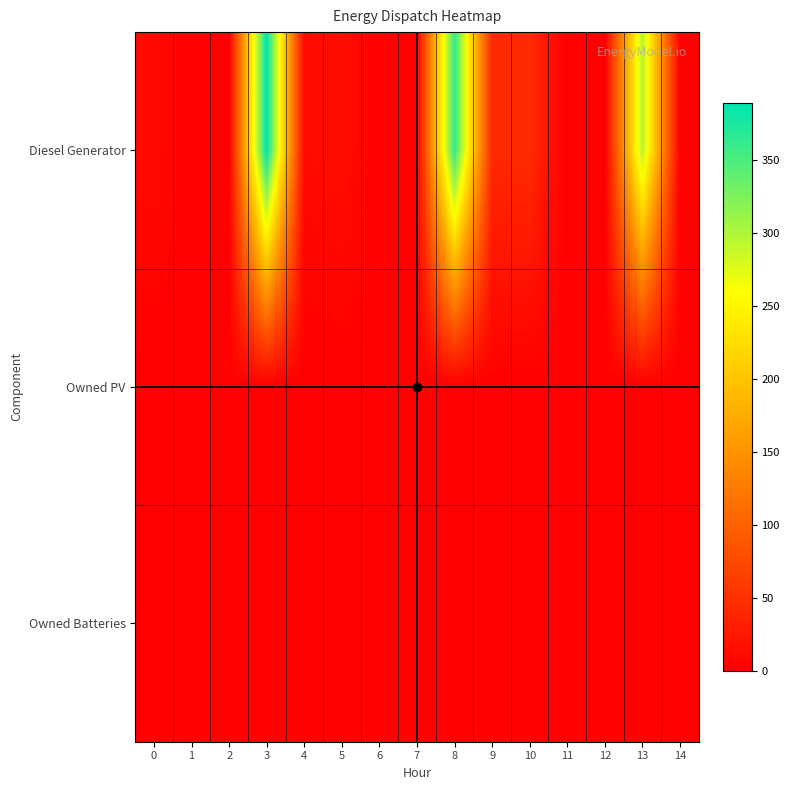

Between 1 and 10, which series saw the biggest shift?

Diesel Generator